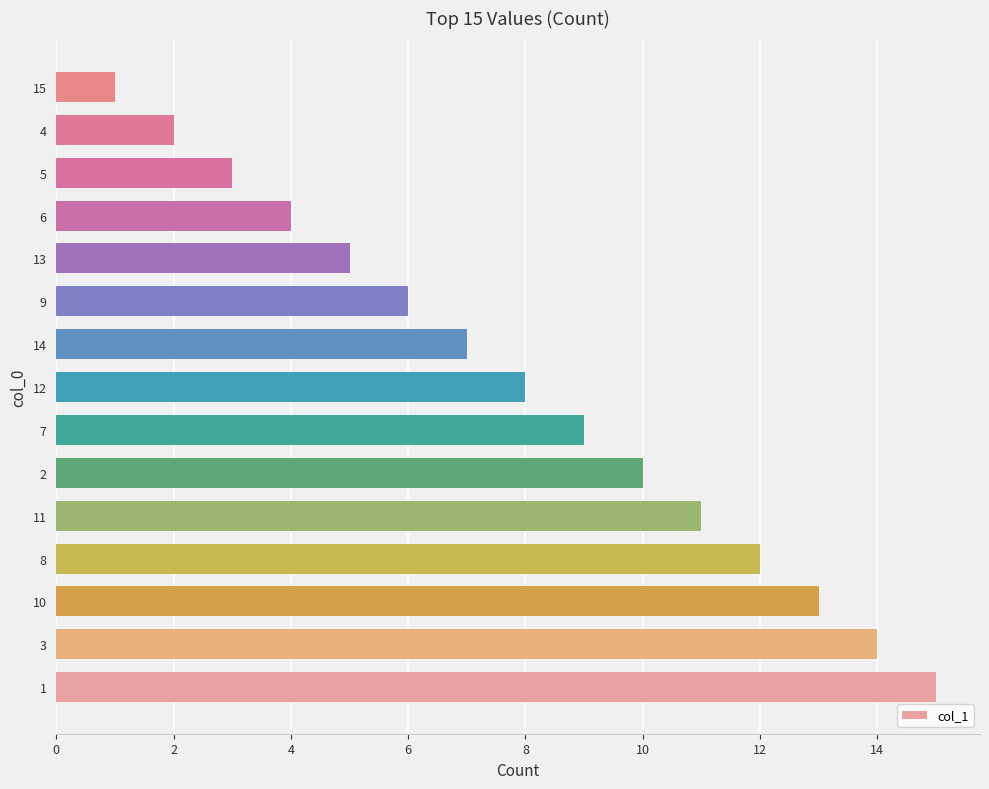

Is it true that the value at 14 is 7?

True